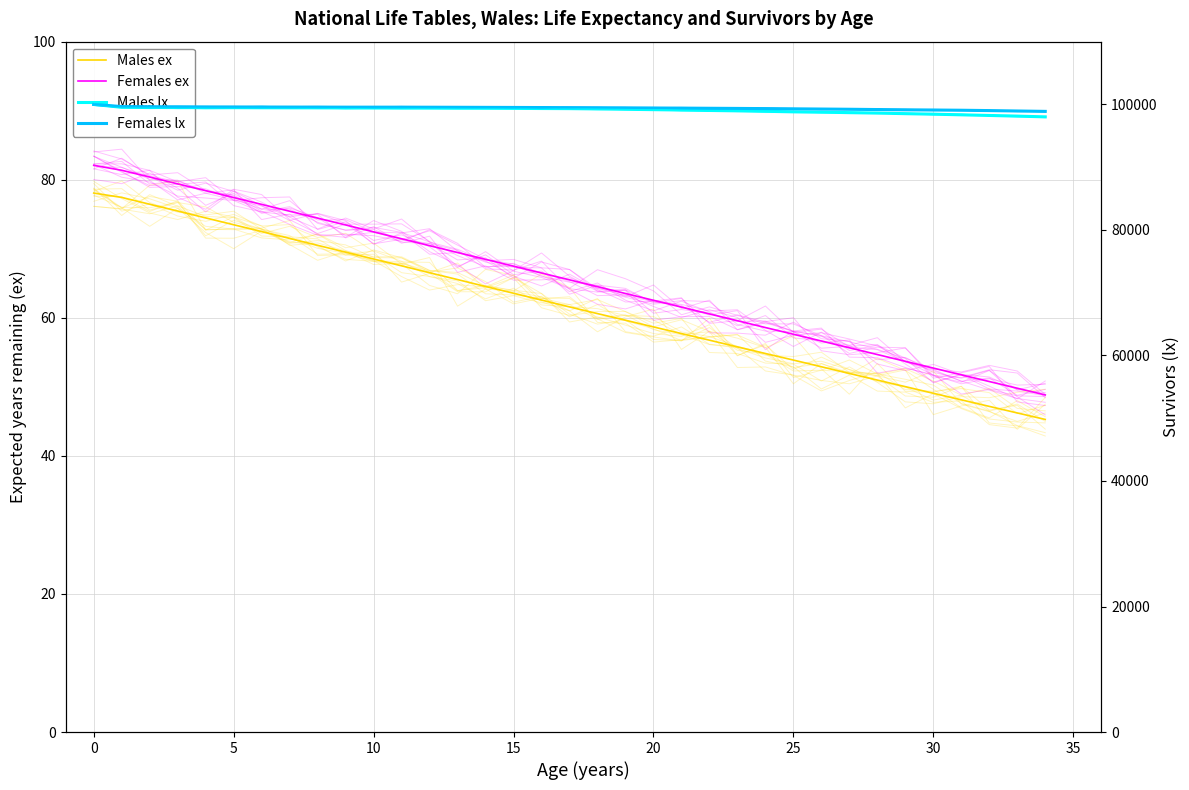

What are all the series names shown in the legend?

Males ex, Females ex, Males lx, Females lx